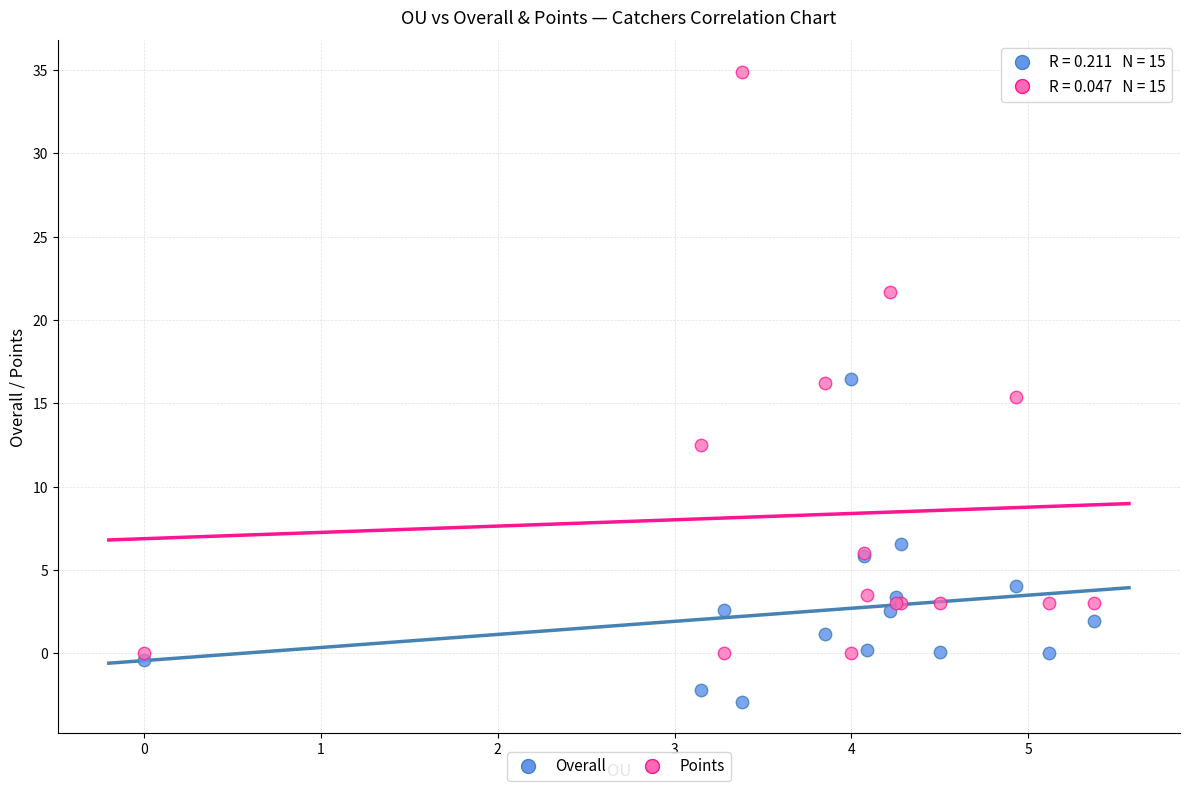

Which series reaches the maximum Y coordinate?

Points